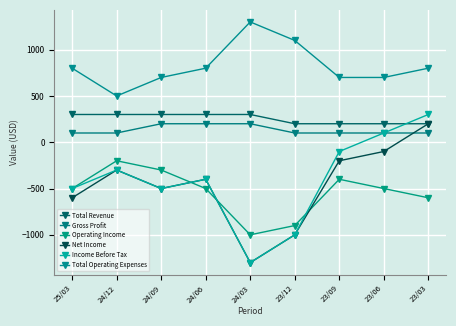

The value of Total Operating Expenses at 24/03 is 874. True or false?

False